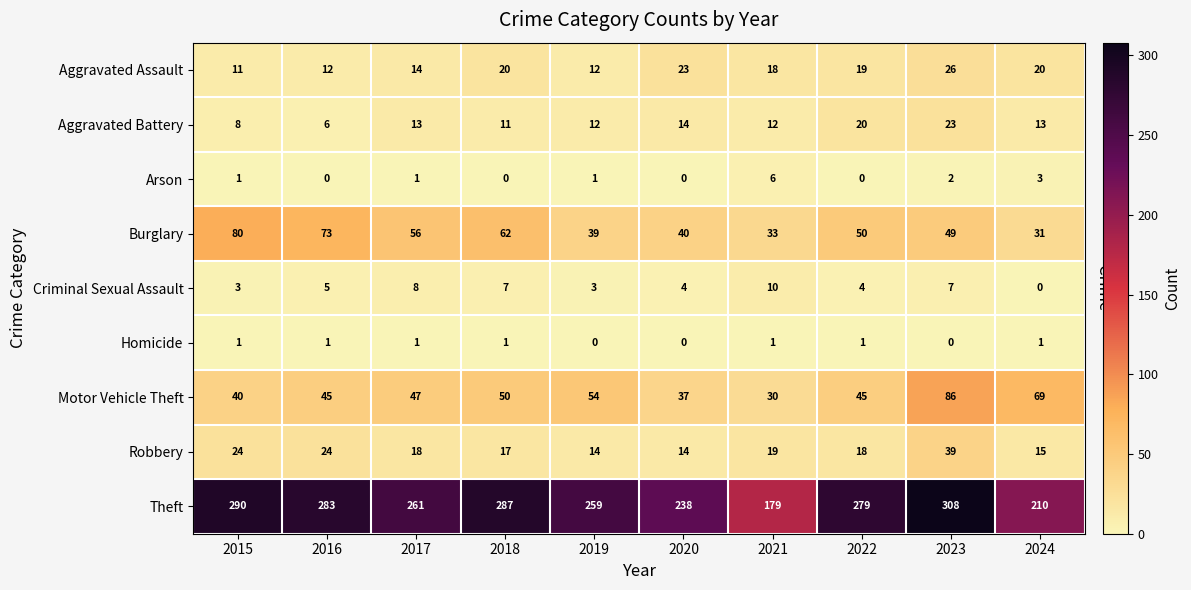

What is the approximate value of Motor Vehicle Theft at 2018, to the nearest 5?

50